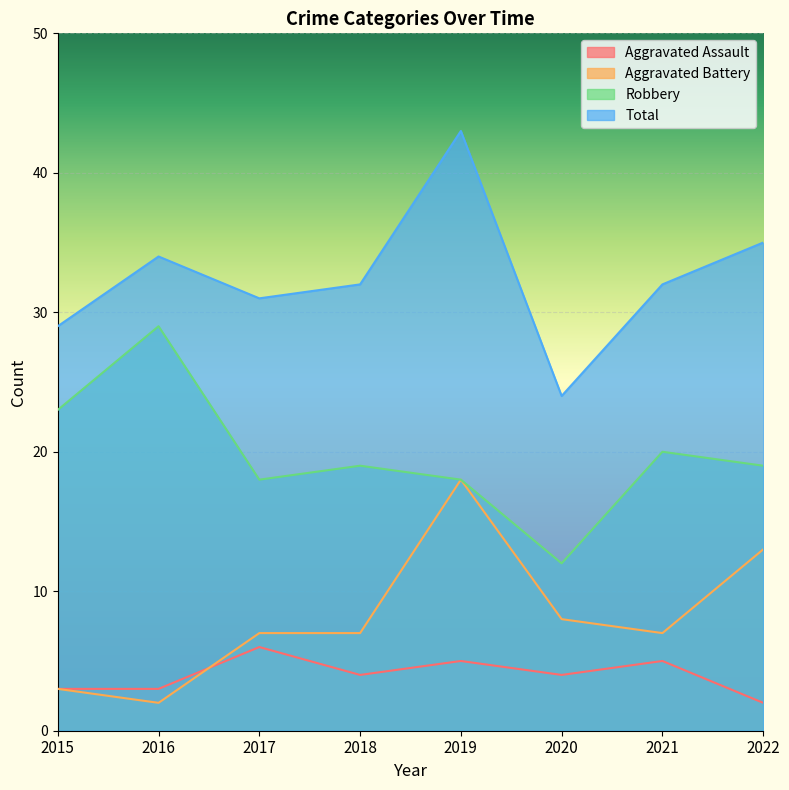

True or false: Aggravated Assault and Total cross at least once.

False